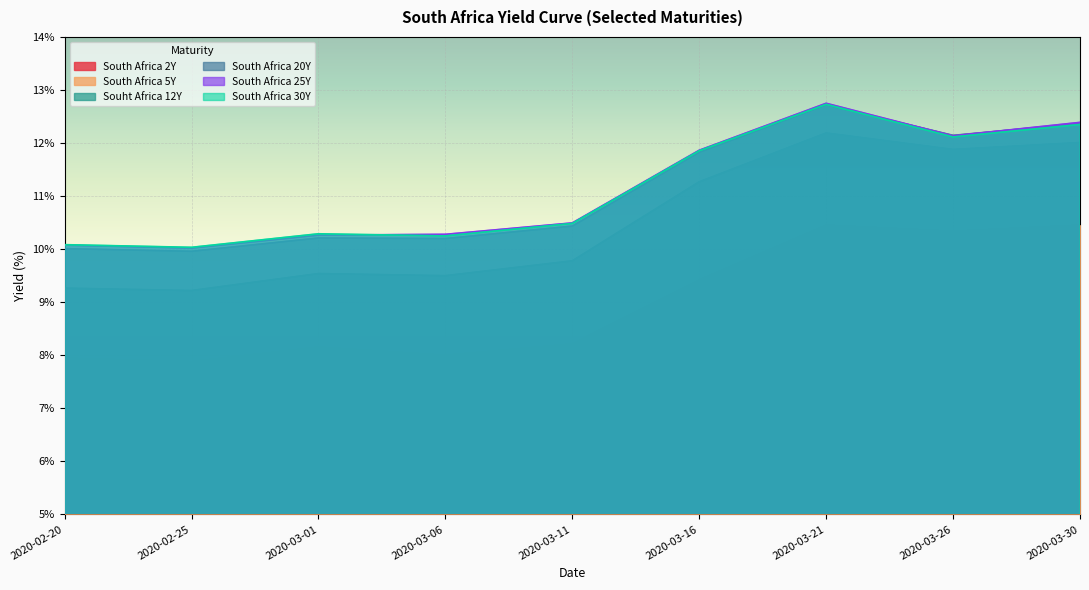

Which series changed the most between 2020-02-20 and 2020-03-21?

Souht Africa 12Y